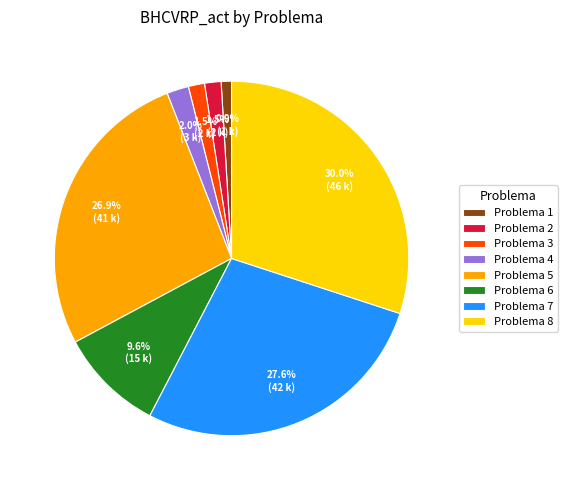

Between Problema 1 and Problema 6, which is larger?

Problema 6